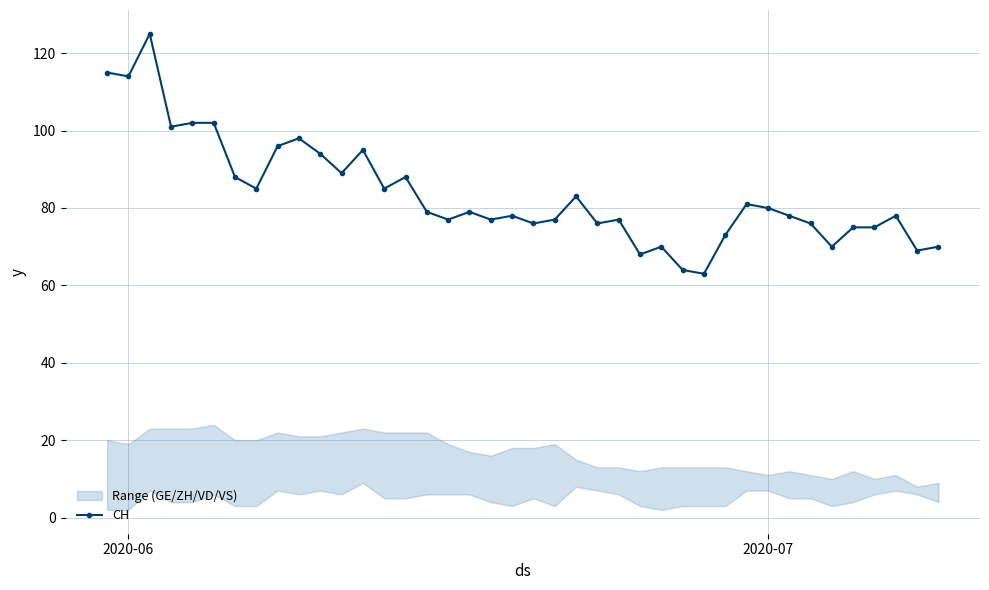

True or false: CH has more than 0 points higher than both neighbors.

True